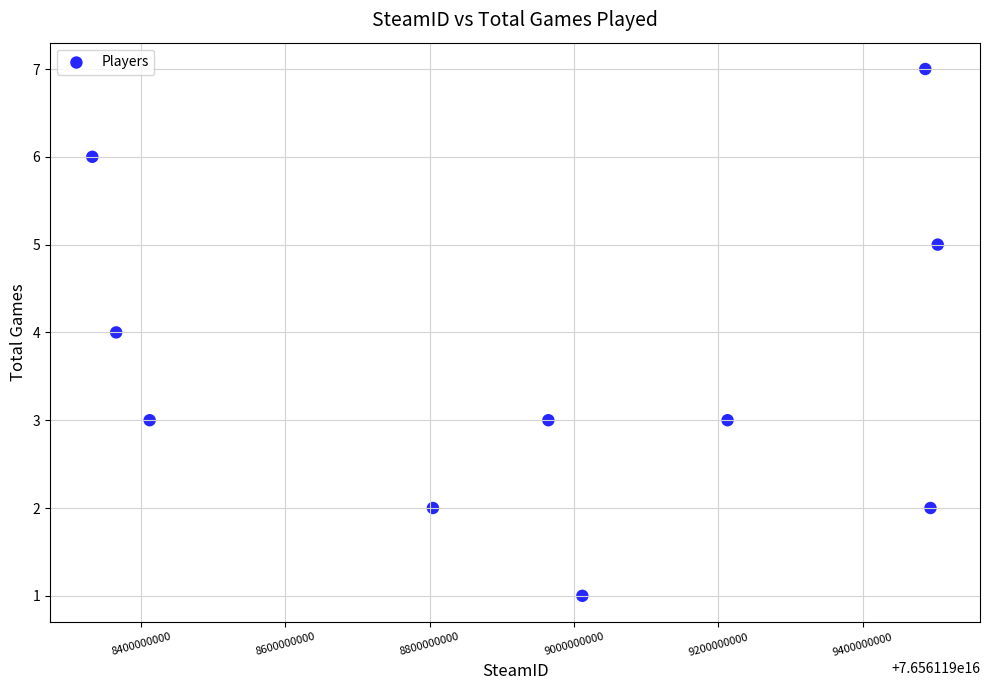

What is the range of X values (max minus min)?

1171245936